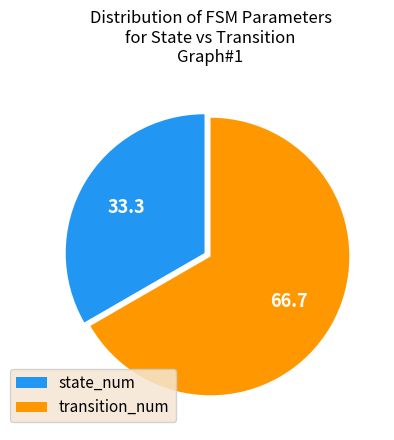

Between state_num and transition_num, which is larger?

transition_num